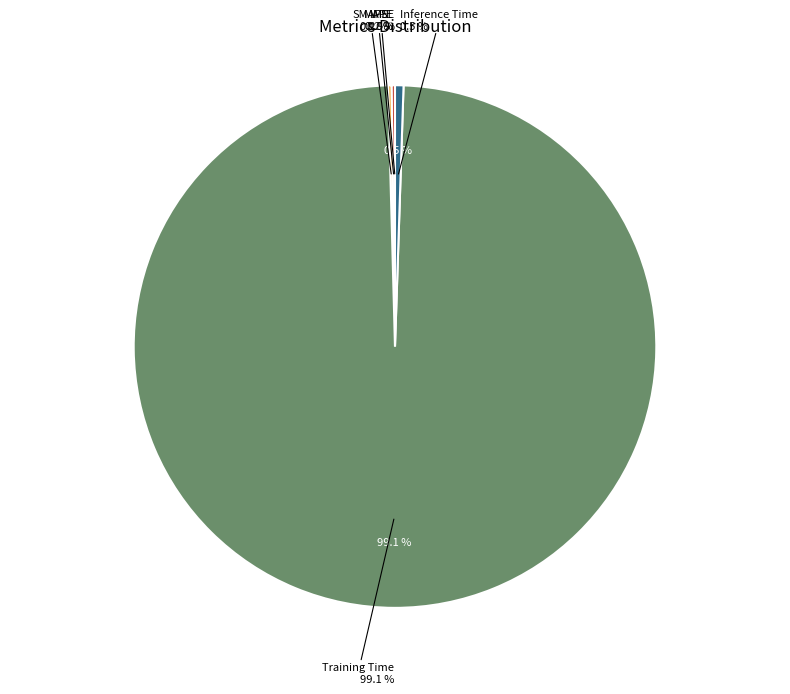

Does Training Time represent more than half of the total?

Yes